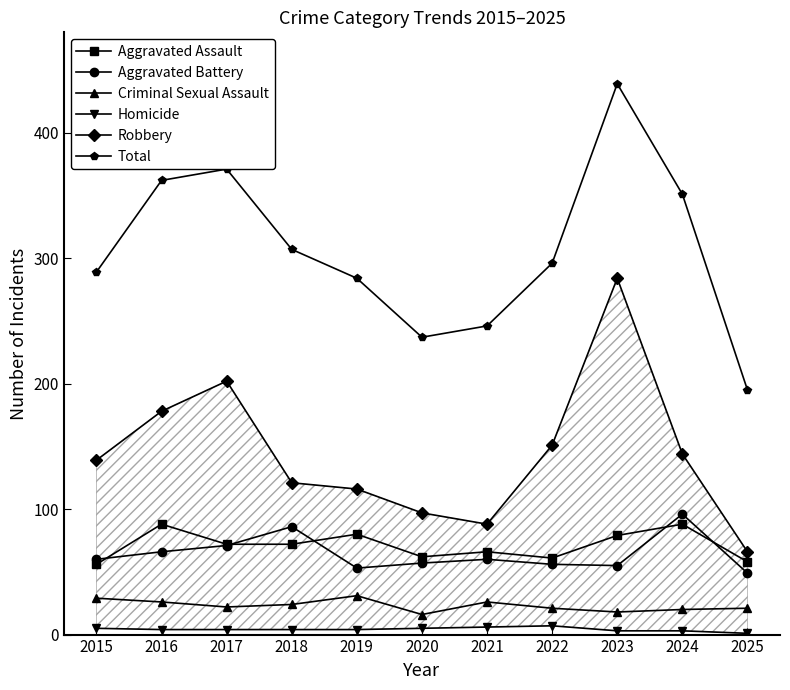

Rank the series at 2024 from highest to lowest value.

Total, Robbery, Aggravated Battery, Aggravated Assault, Criminal Sexual Assault, Homicide